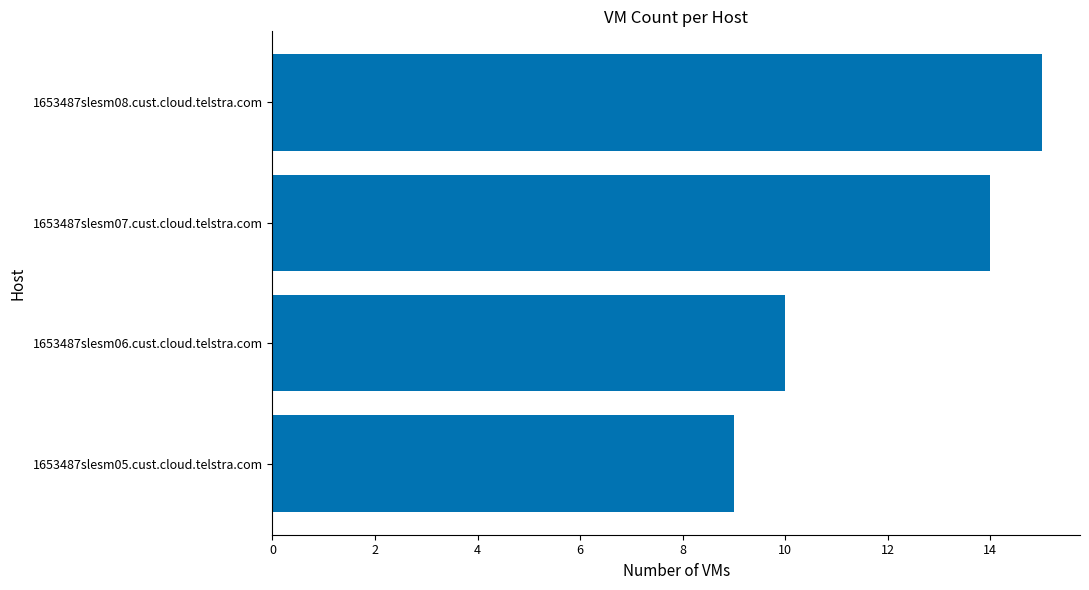

What is the difference between the maximum and second lowest values?

5